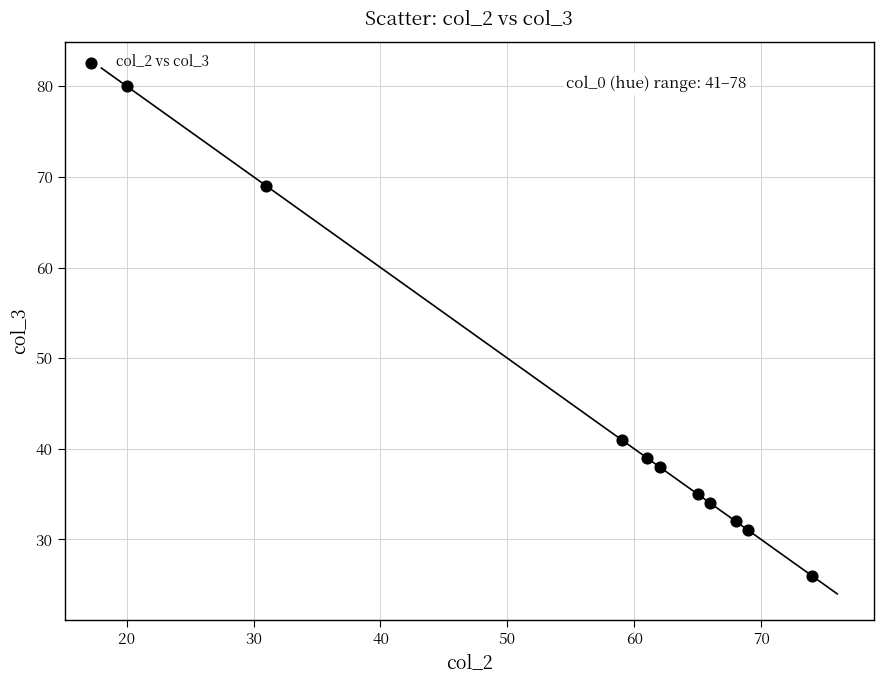

What Y value in the scatter plot is closest to 53?

41